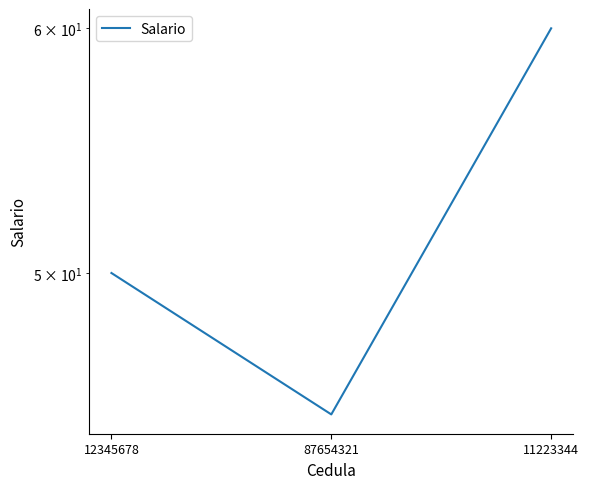

List the labels in order of value, smallest first.

87654321, 12345678, 11223344